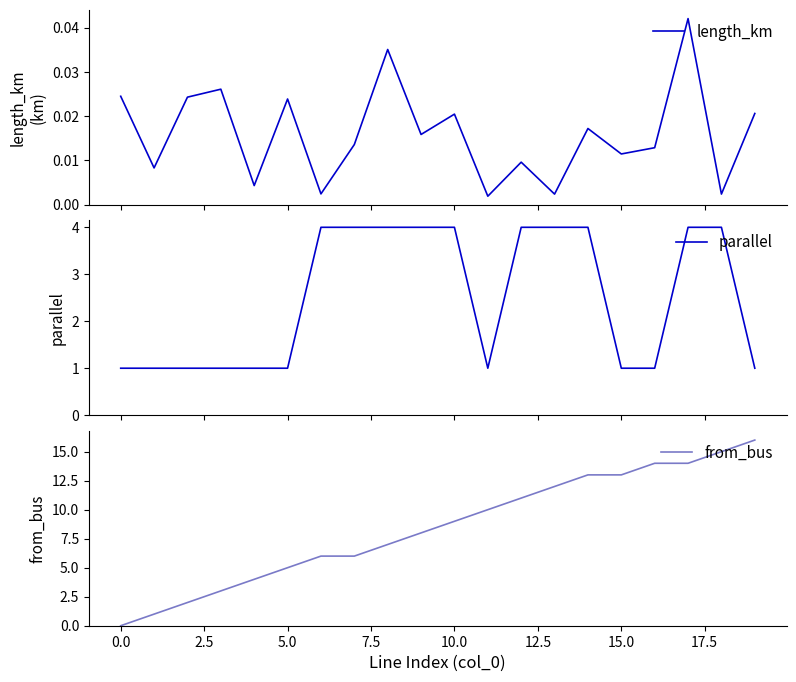

How many values in the parallel series are below 4?

10